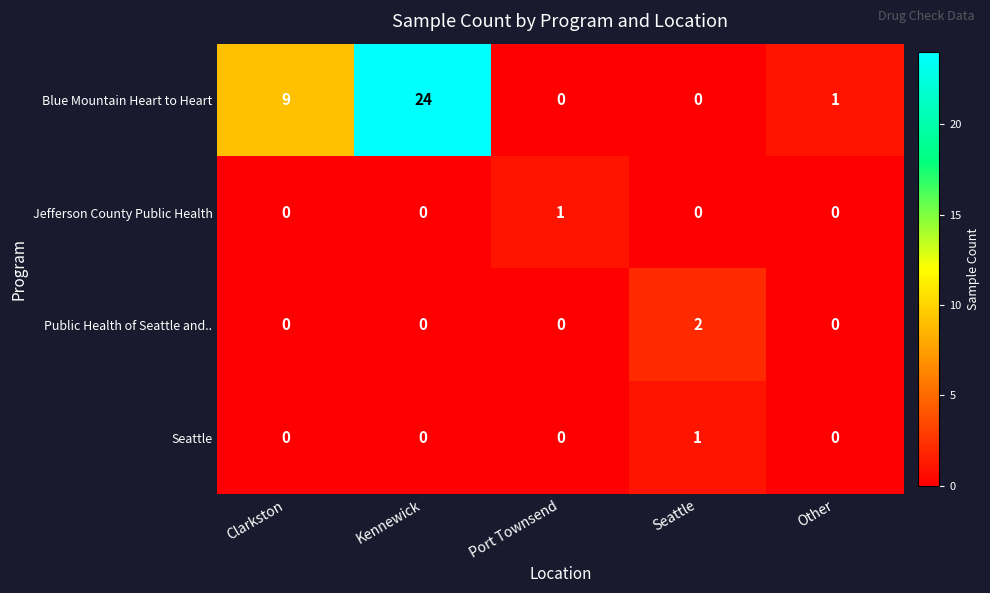

The Blue Mountain Heart to Heart series shows 12 at Kennewick. True or false?

False